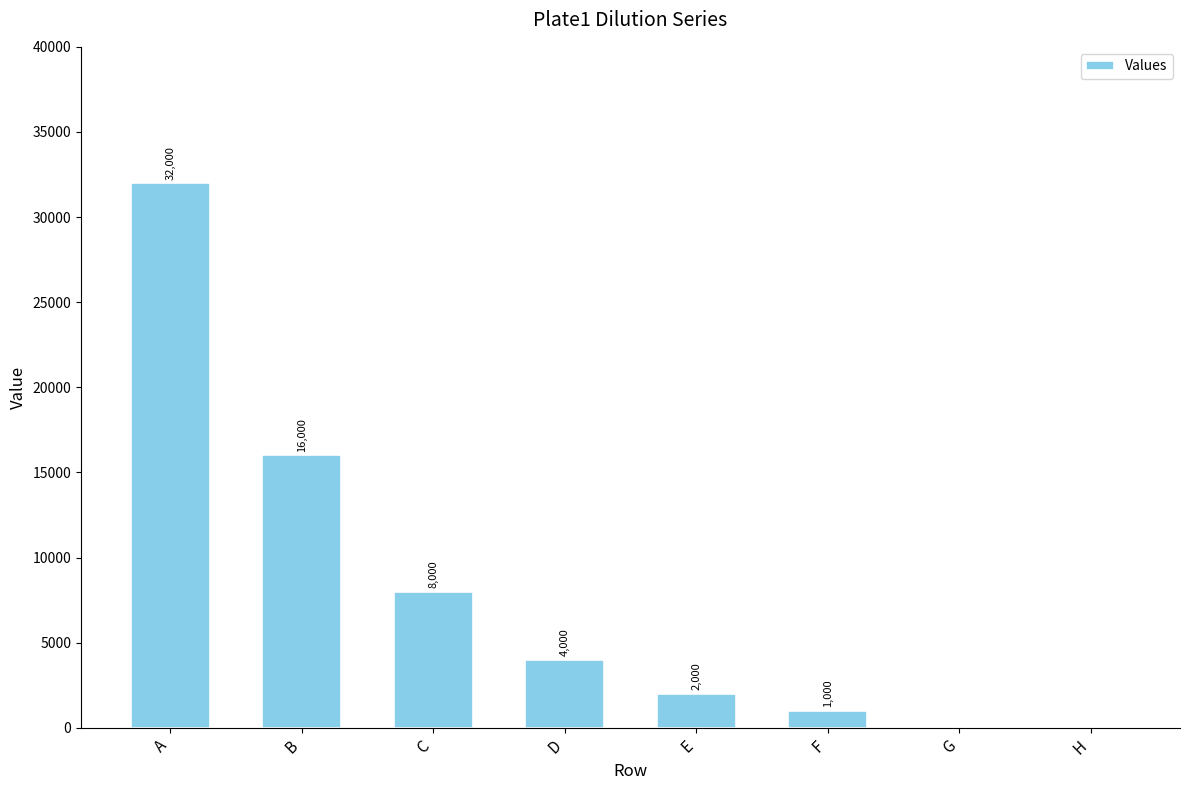

What is the difference between the values at H and D?

4000